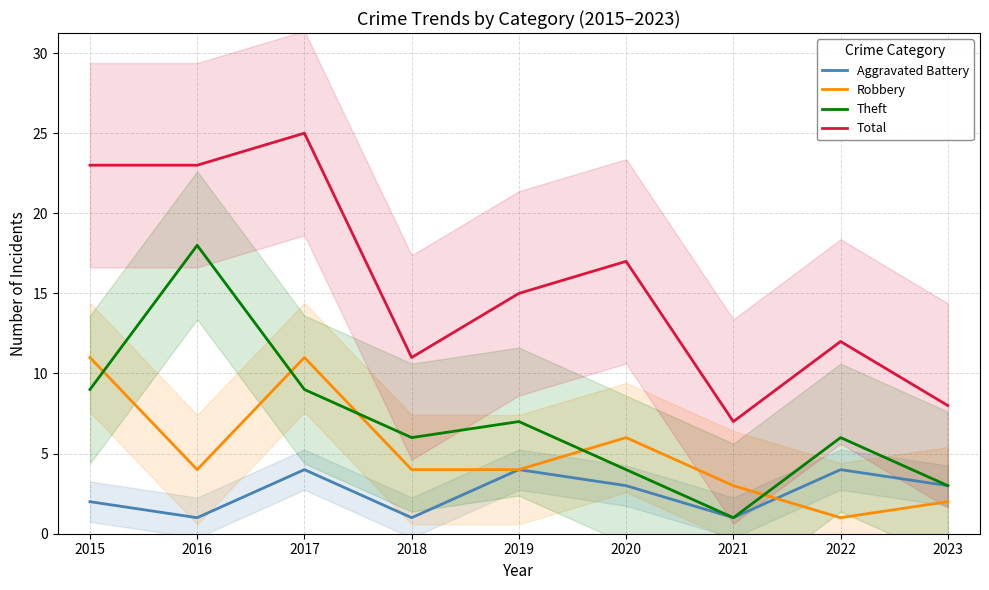

True or false: Aggravated Battery and Theft intersect in this chart.

False